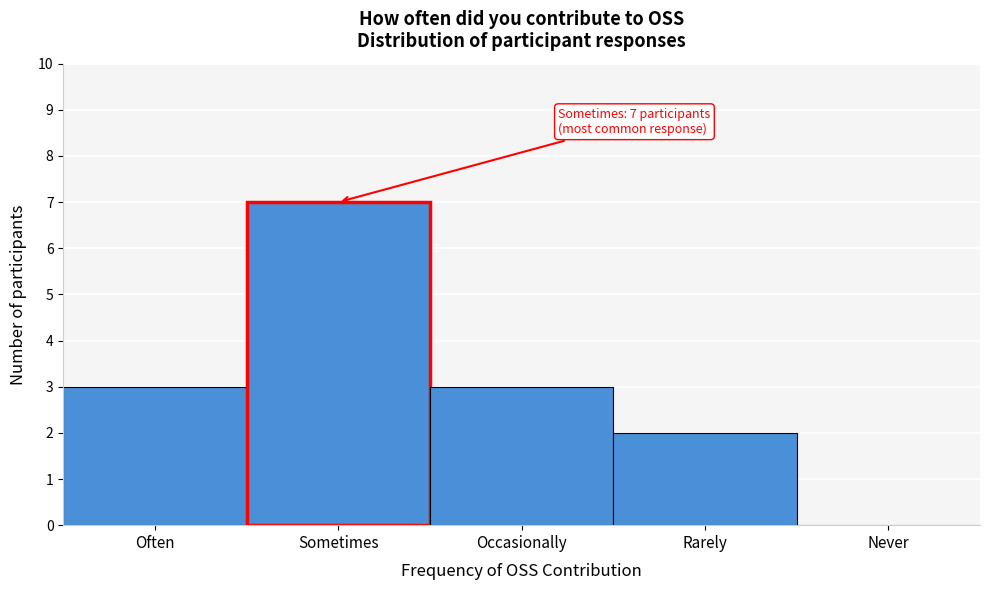

Reading right to left, what are all the values shown in this chart?

Never=0	Rarely=2	Occasionally=3	Sometimes=7	Often=3